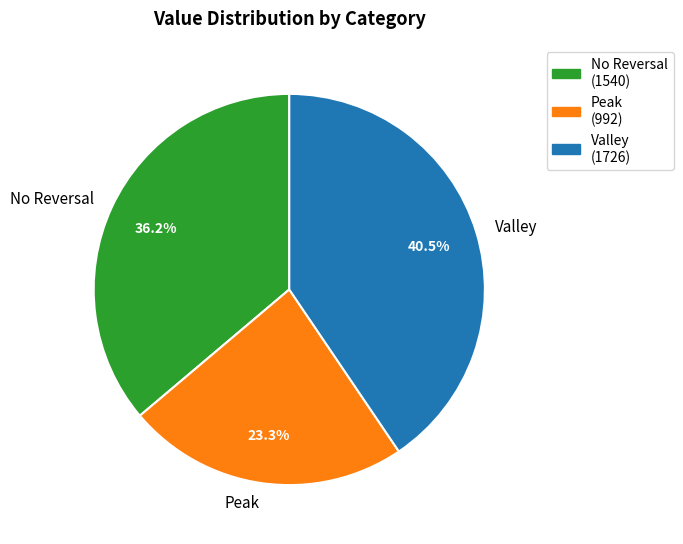

What is the ratio of the value at No Reversal to the value at Peak?

1.6